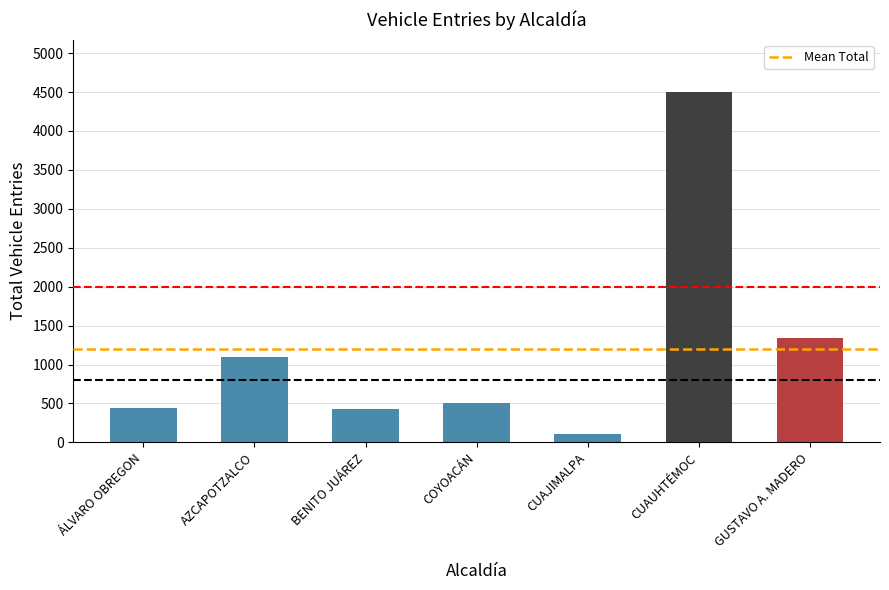

What is the sum of all values?

8423